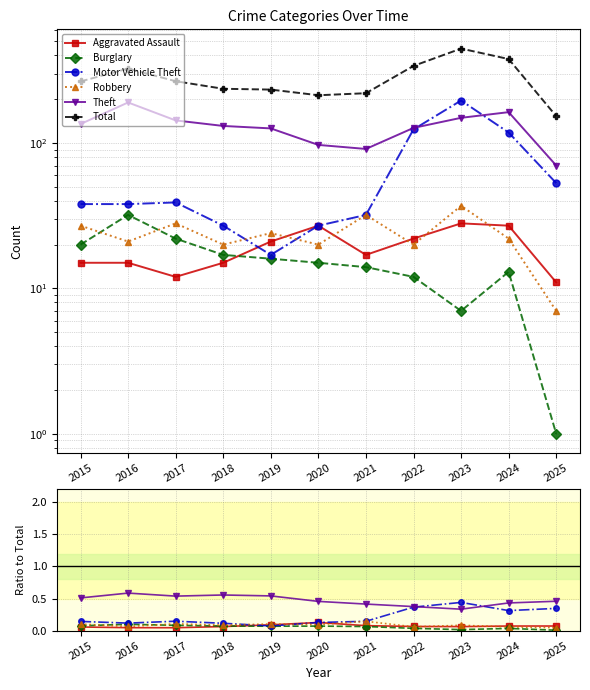

True or false: Theft and Robbery intersect in this chart.

False